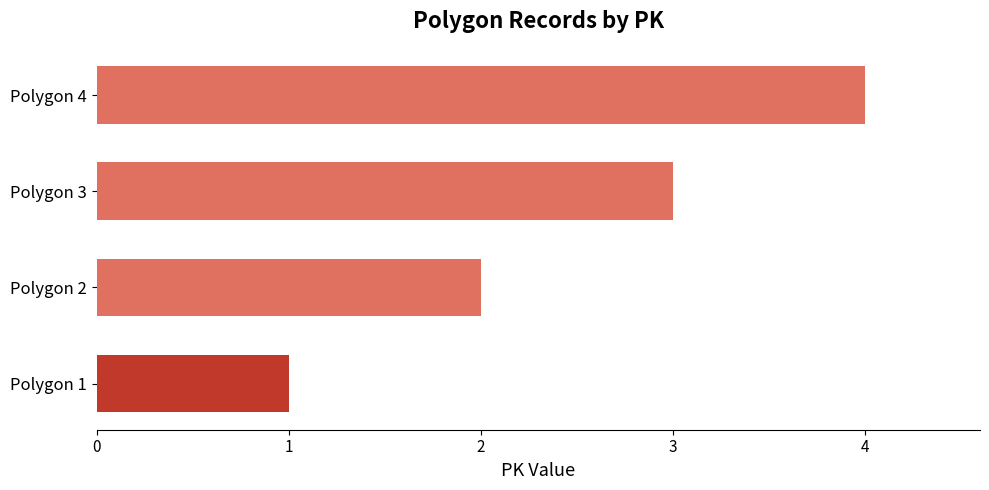

What is the difference between the maximum and minimum values?

3